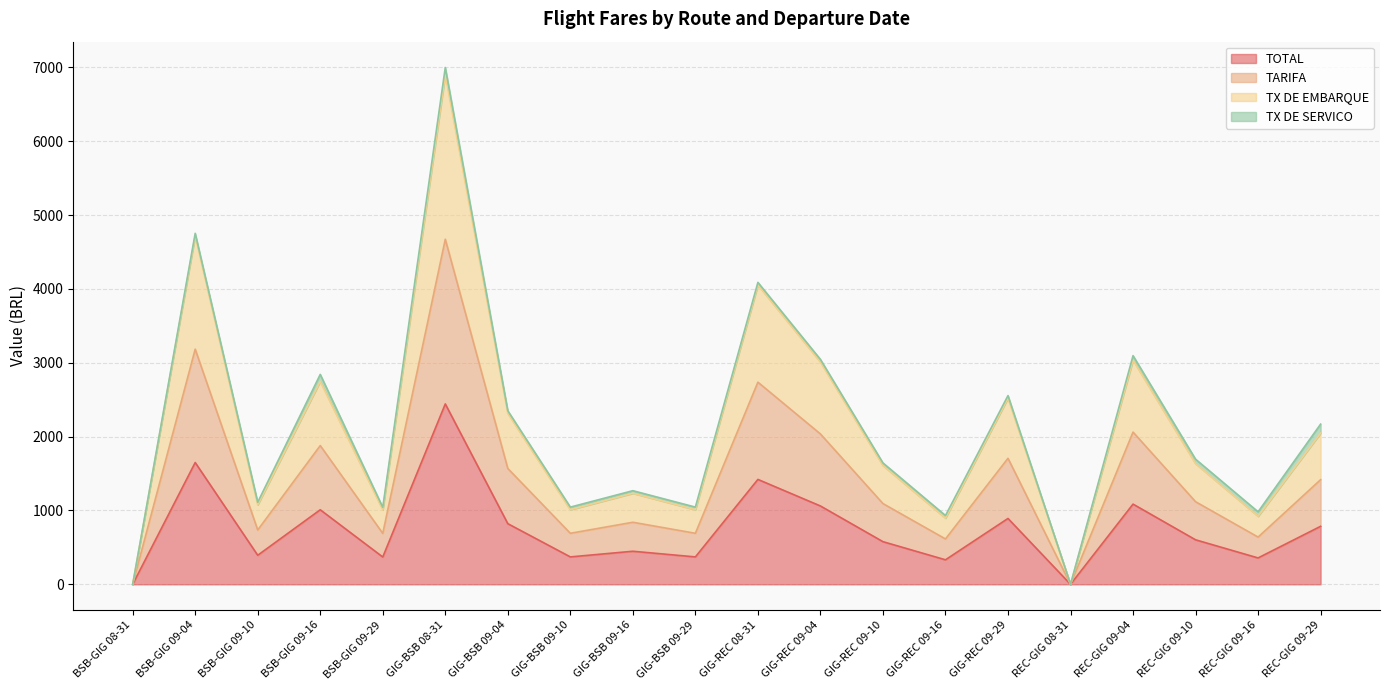

True or false: TX DE EMBARQUE and TOTAL intersect in this chart.

False